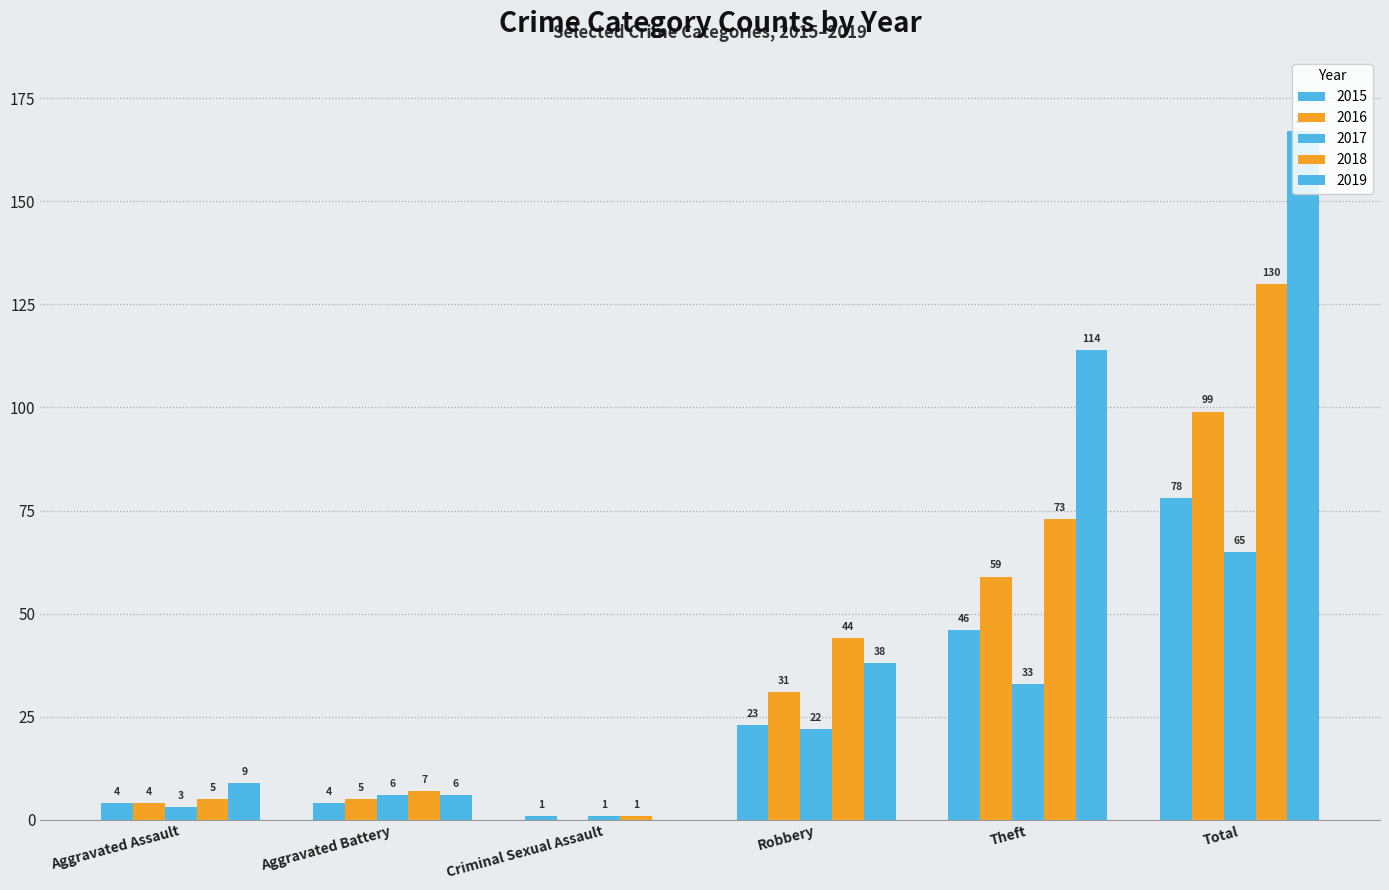

Are the bars grouped side by side (vs. stacked)?

Yes